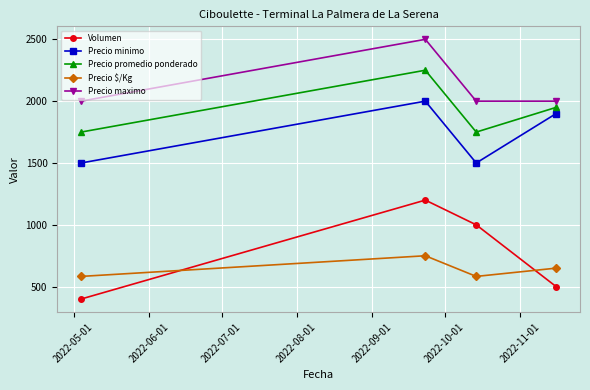

What is the minimum value for Volumen?

400